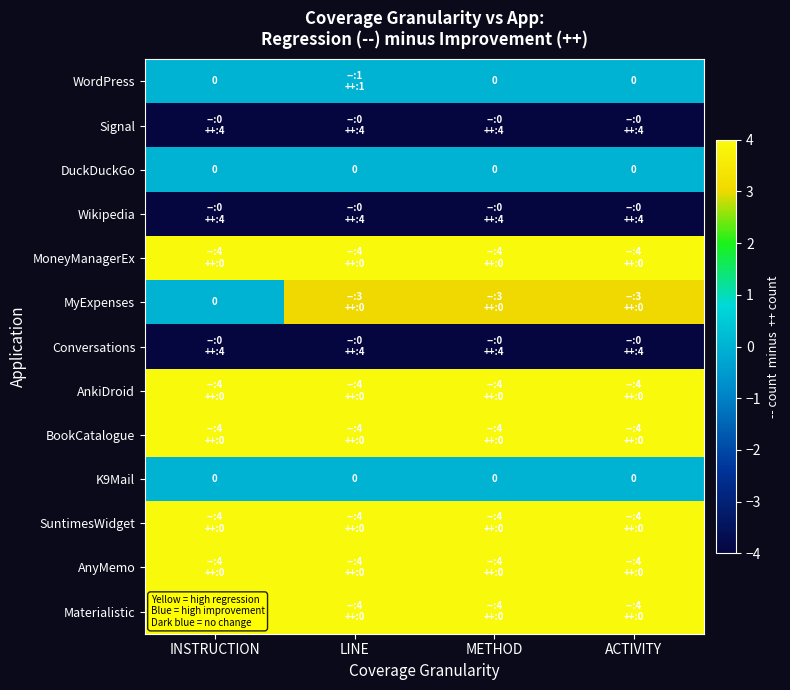

The value of K9Mail at LINE is 0. True or false?

True